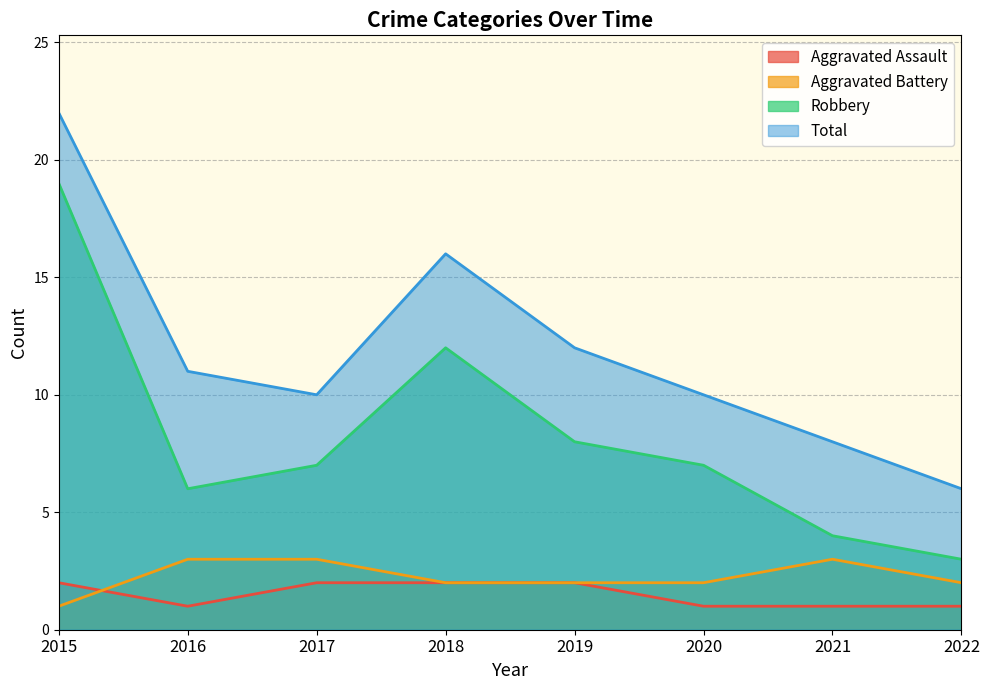

How many data points in Total are above 11?

3